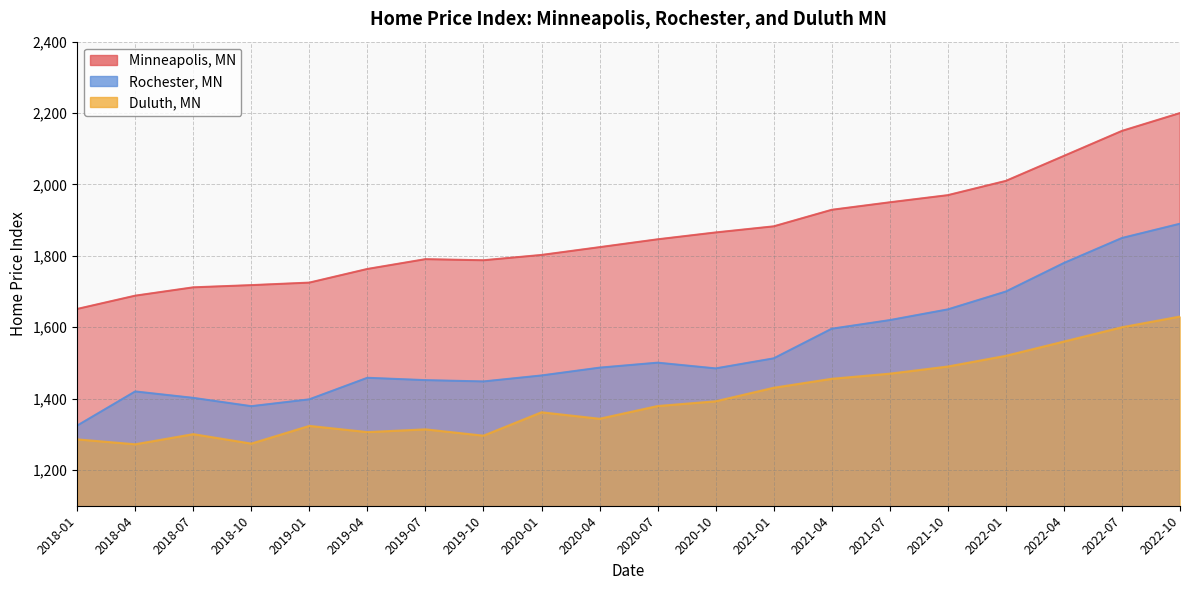

What are all the series names shown in the legend?

Minneapolis, MN, Rochester, MN, Duluth, MN